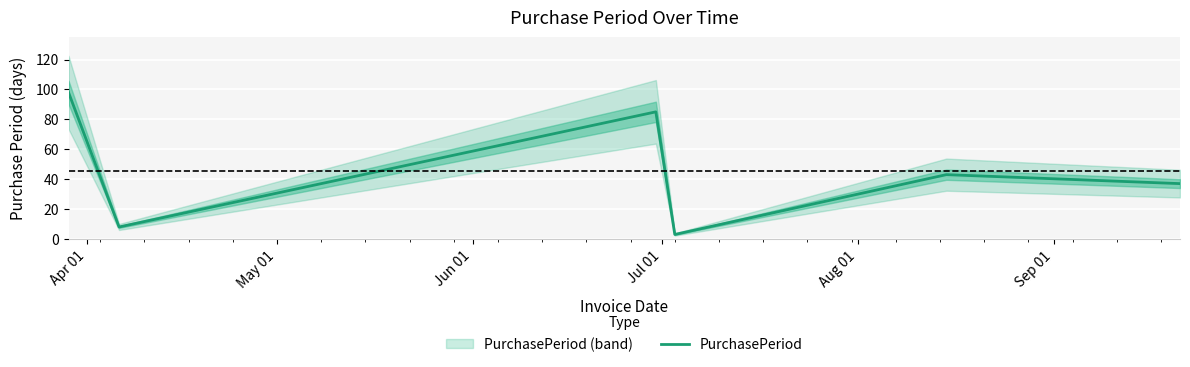

What is the lowest value of the PurchasePeriod series?

3